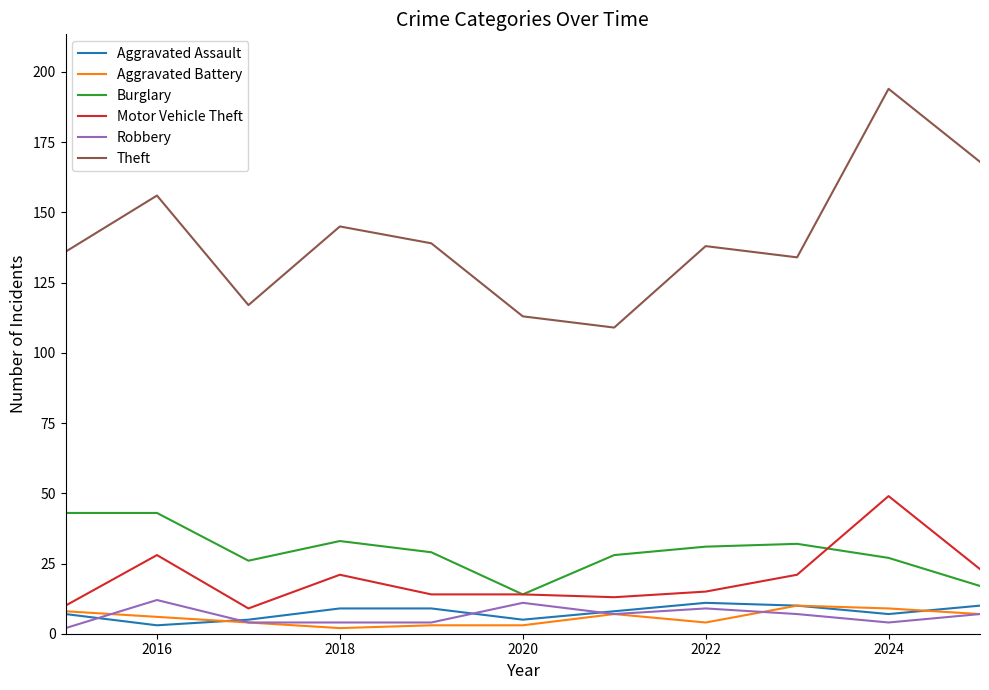

True or false: Motor Vehicle Theft and Theft cross at least once.

False